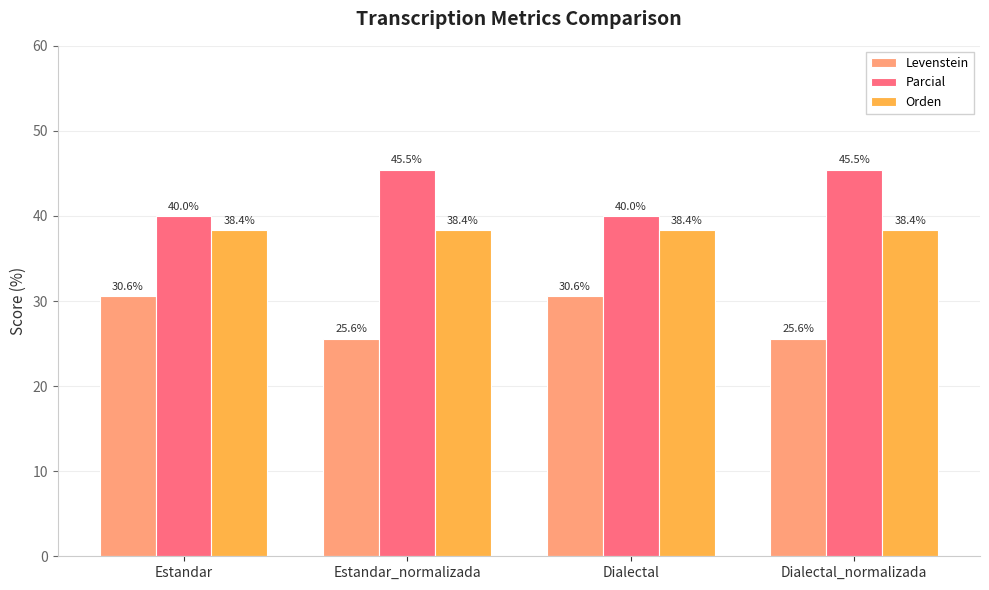

How many Levenstein values are between 25 and 30?

2